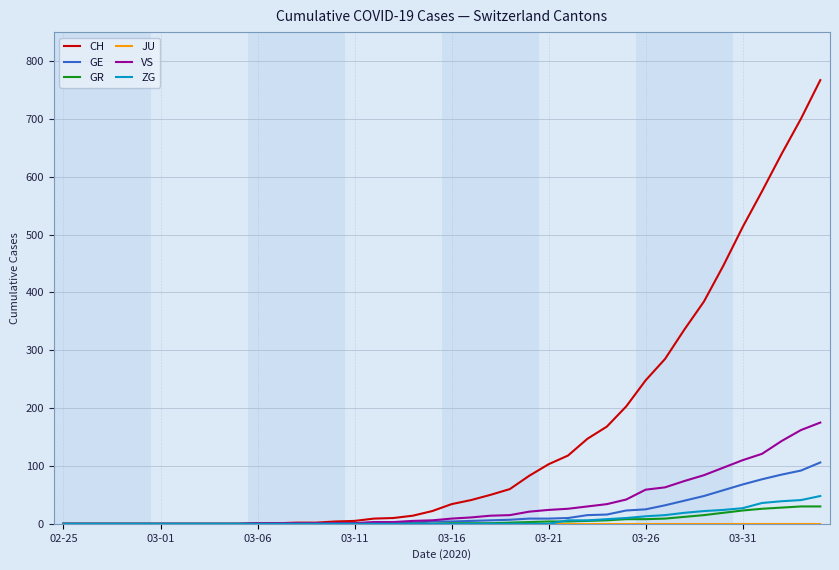

Which series has the largest range (max minus min)?

CH